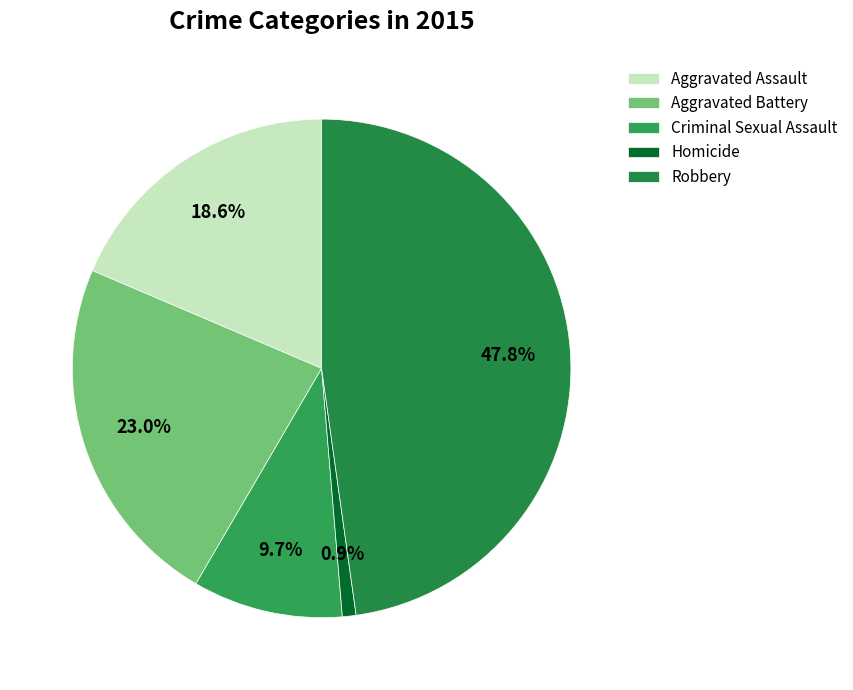

Count the number of slices in the pie.

5